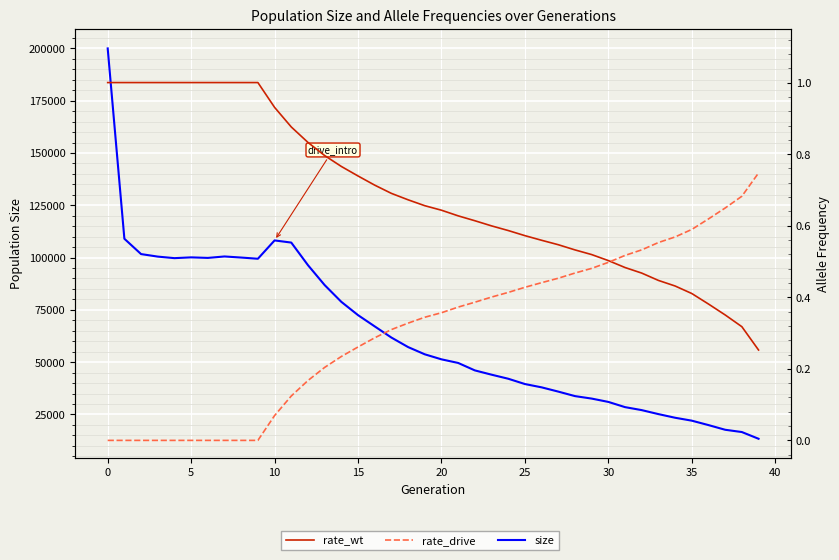

True or false: rate_drive has more than 0 points higher than both neighbors.

False